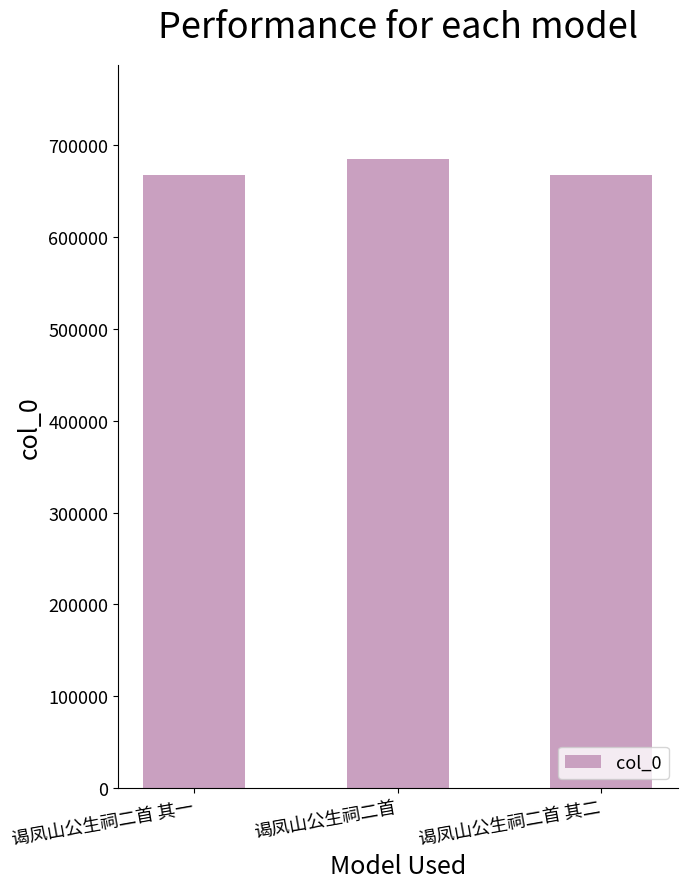

The chart shows a value of 667307 at 谒凤山公生祠二首 其一. True or false?

True